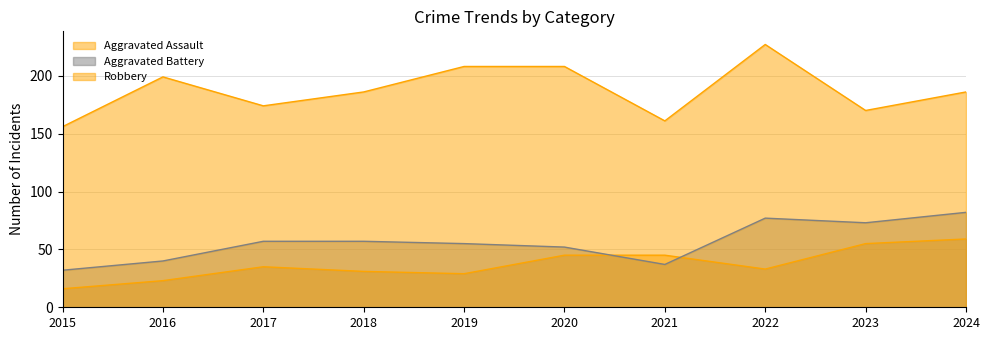

Reading left to right, list all the values displayed in this chart.

Aggravated Assault: 2015=16	2016=23	2017=35	2018=31	2019=29	2020=45	2021=45	2022=33	2023=55	2024=59
Aggravated Battery: 2015=32	2016=40	2017=57	2018=57	2019=55	2020=52	2021=37	2022=77	2023=73	2024=82
Robbery: 2015=156	2016=199	2017=174	2018=186	2019=208	2020=208	2021=161	2022=227	2023=170	2024=186